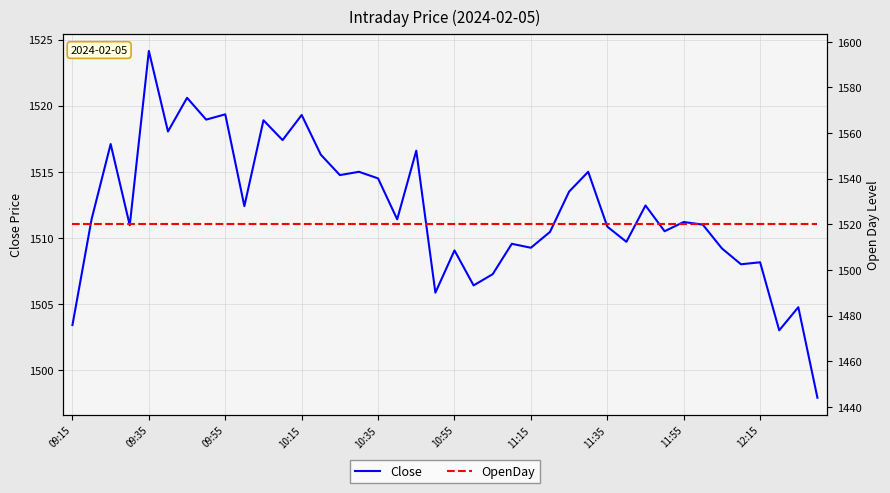

True or false: Close and OpenDay cross at least once.

True